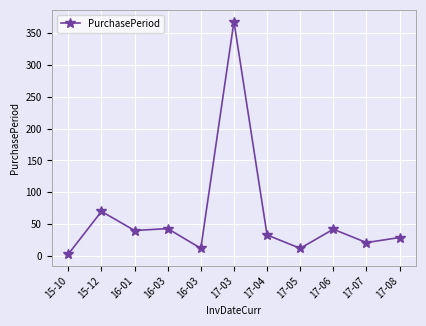

Rank the categories by value from lowest to highest.

15-10, 16-03, 17-05, 17-07, 17-08, 17-04, 16-01, 17-06, 16-03, 15-12, 17-03